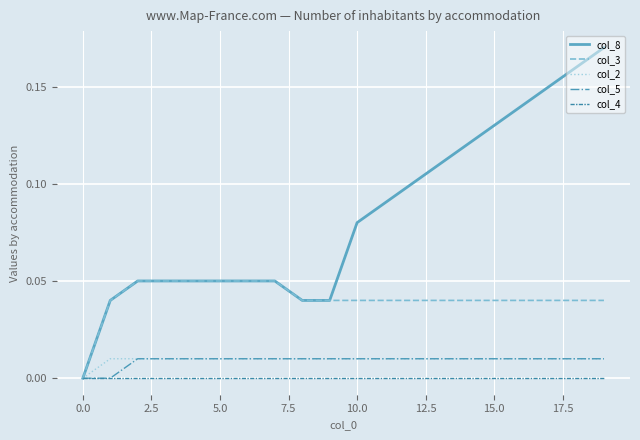

Is this an area chart (filled region under the line)?

No